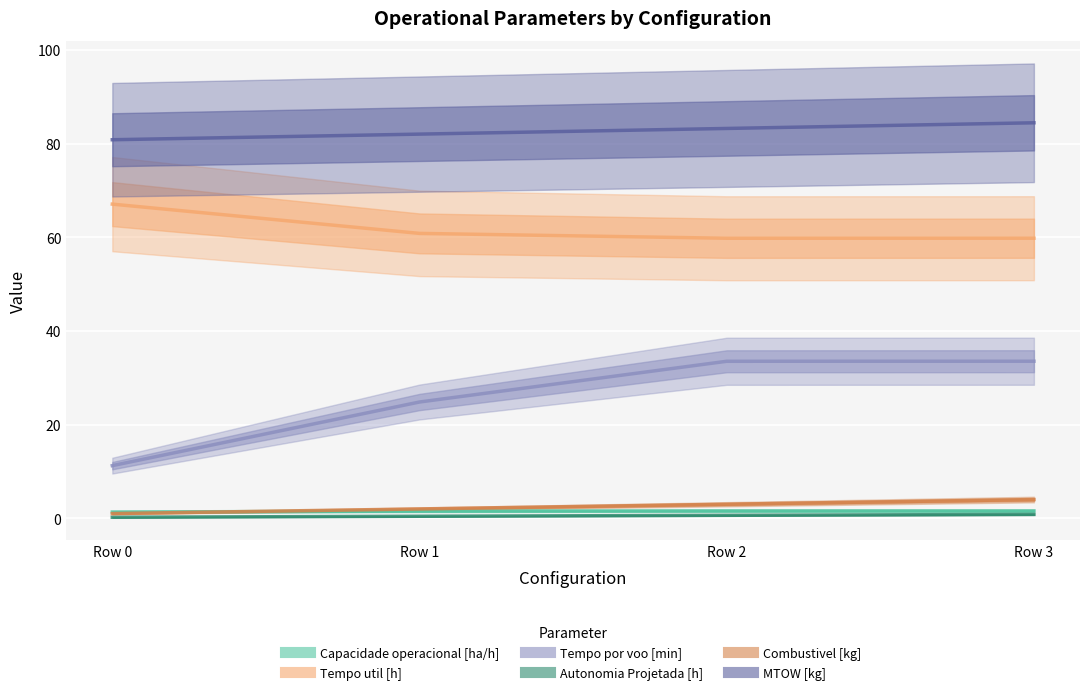

Where is Tempo util [h] nearest to the value 63?

Row 1